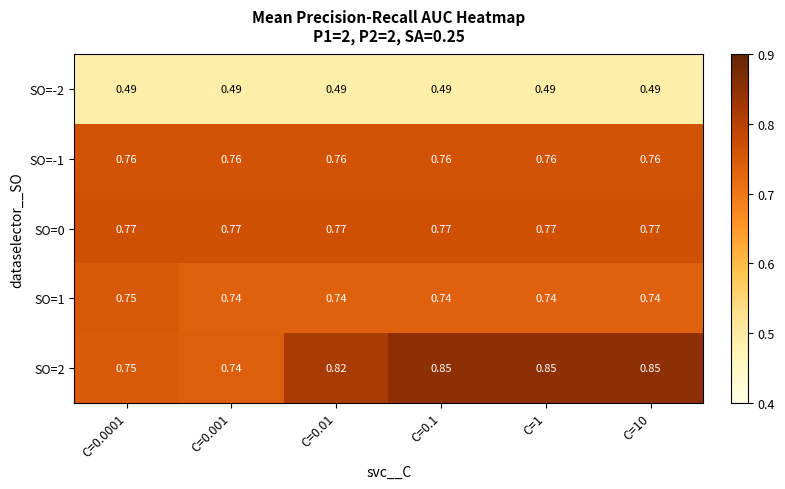

Count the number of categories in the chart.

6